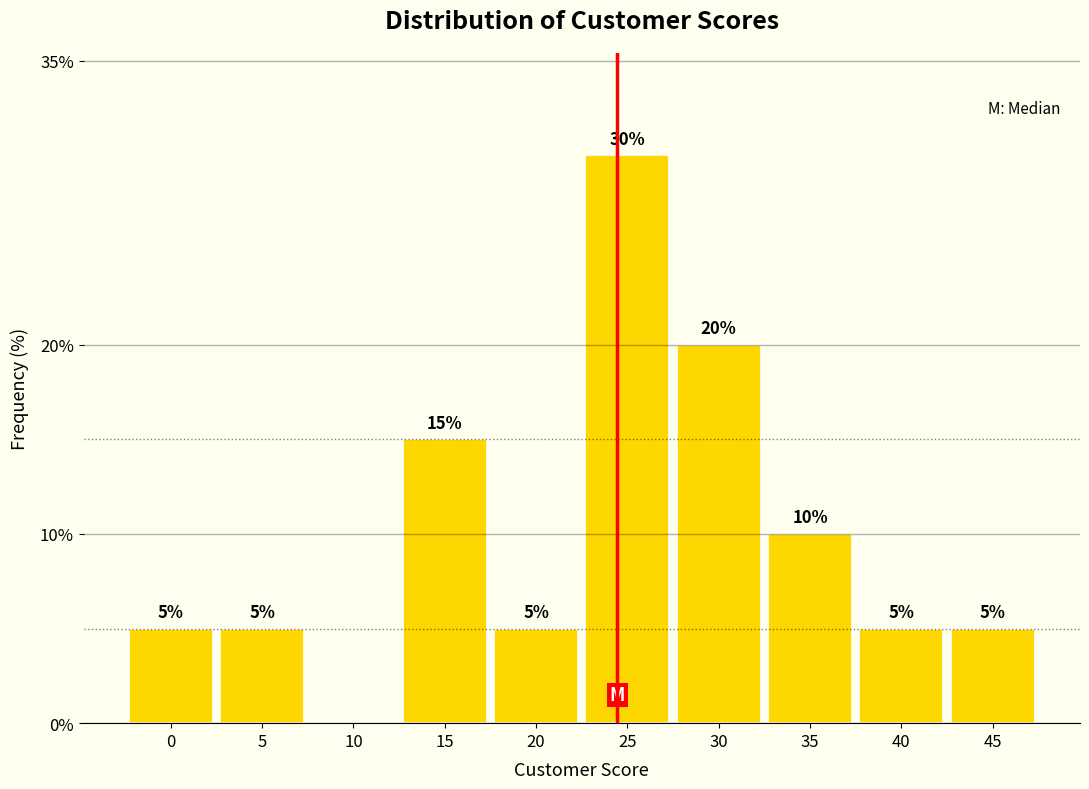

Reading left to right, what are all the values shown in this chart?

0=5	5=5	10=0	15=15	20=5	25=30	30=20	35=10	40=5	45=5